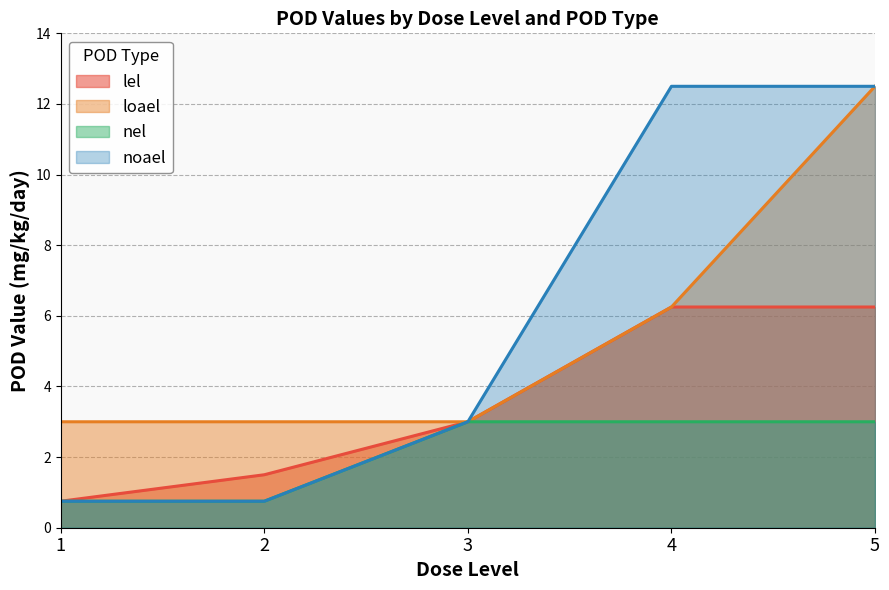

Which category has the lowest value in the noael series?

1